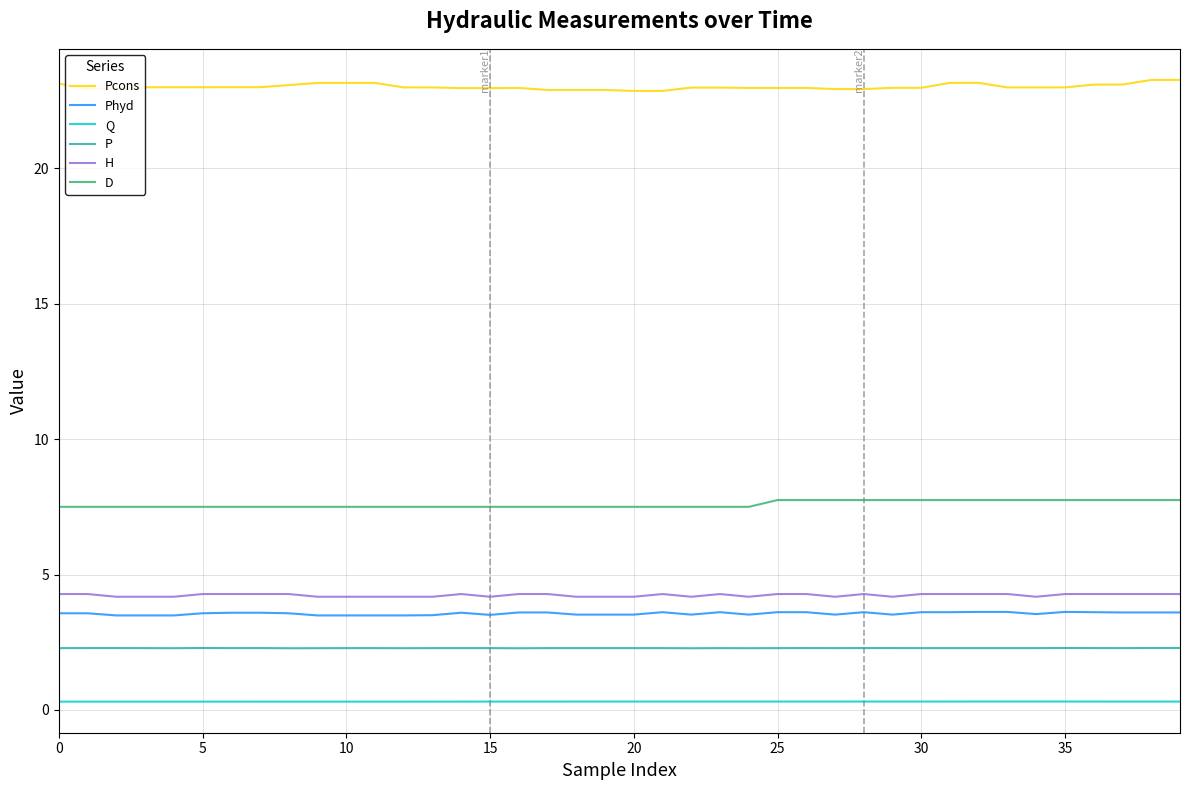

Which series has the largest total across all categories?

Pcons